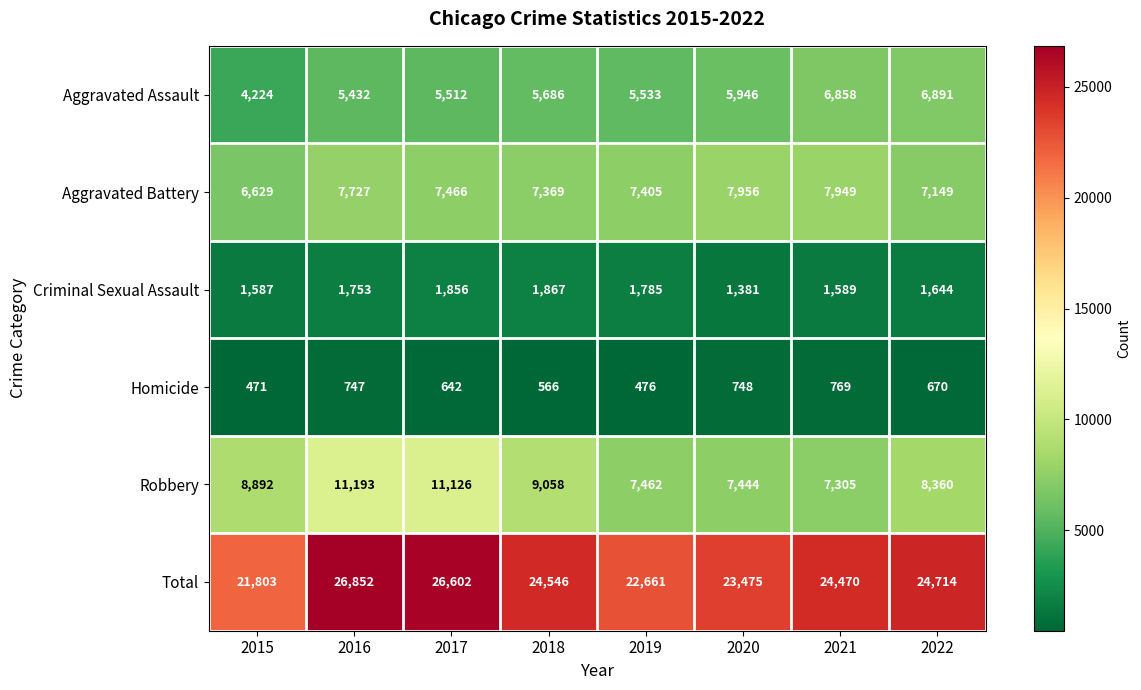

At how many categories does at least one series exceed 3725?

8